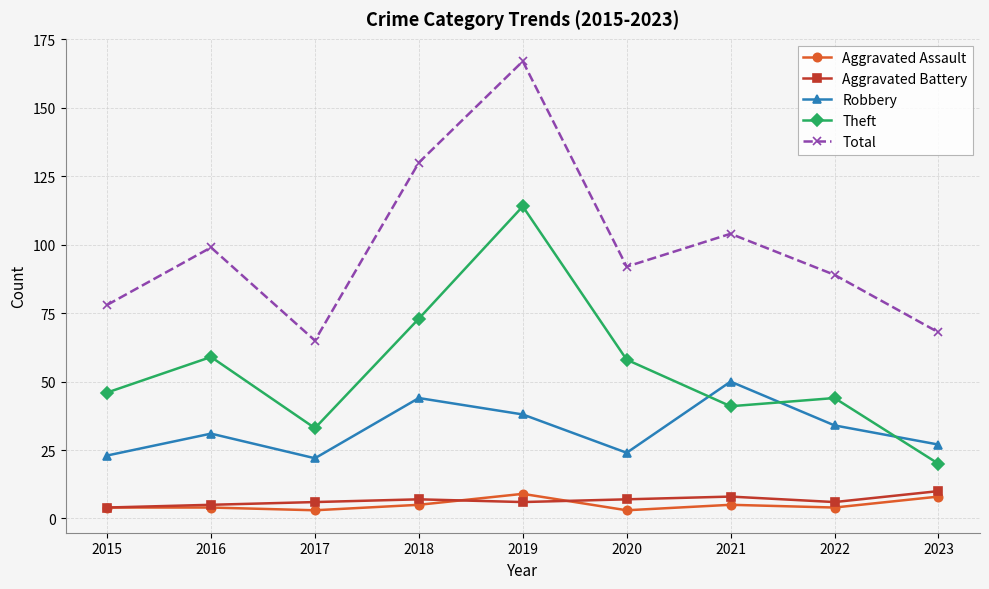

Which series changed the most between 2016 and 2022?

Theft